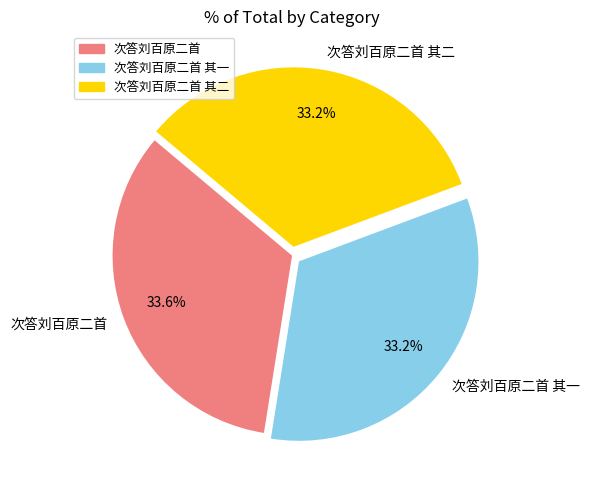

What is the total percentage of 次答刘百原二首 其二 and 次答刘百原二首 其一?

66.4%